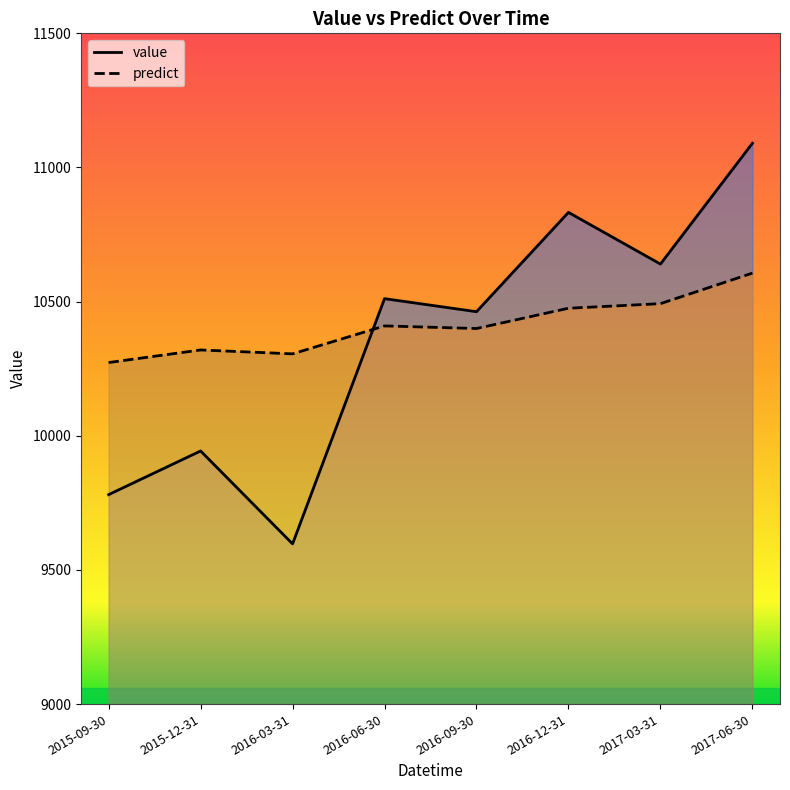

How many interior local valleys does the value series have?

3